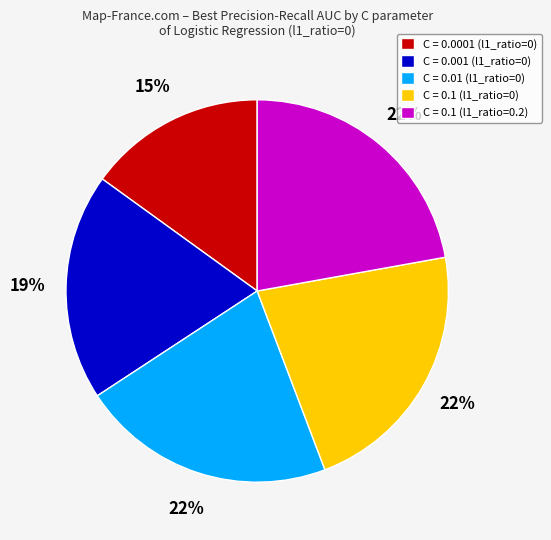

The C = 0.1 (l1_ratio=0.2) slice represents 22% of the pie. True or false?

True